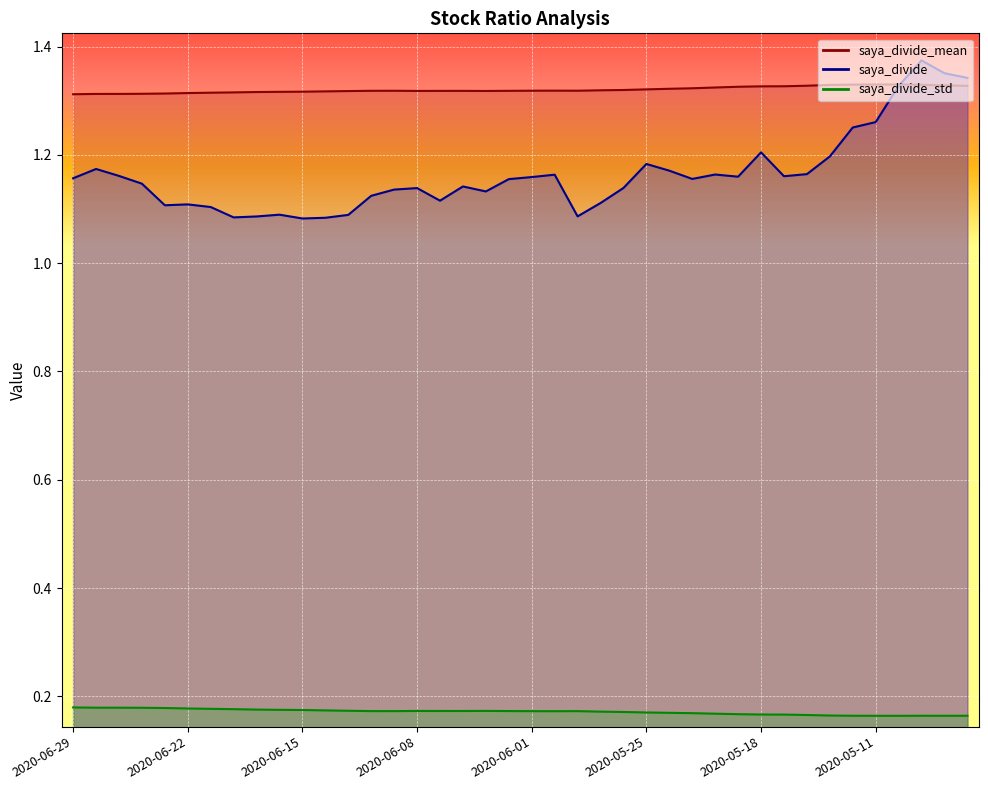

True or false: saya_divide_std and saya_divide cross at least once.

False